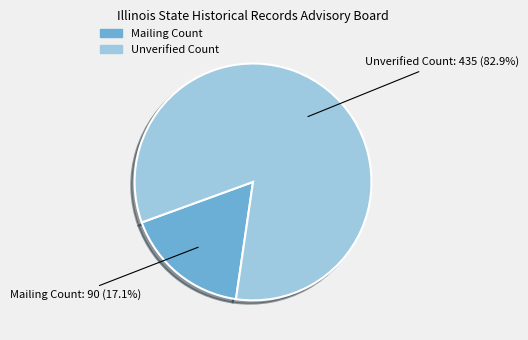

The Mailing Count slice represents 25% of the pie. True or false?

False